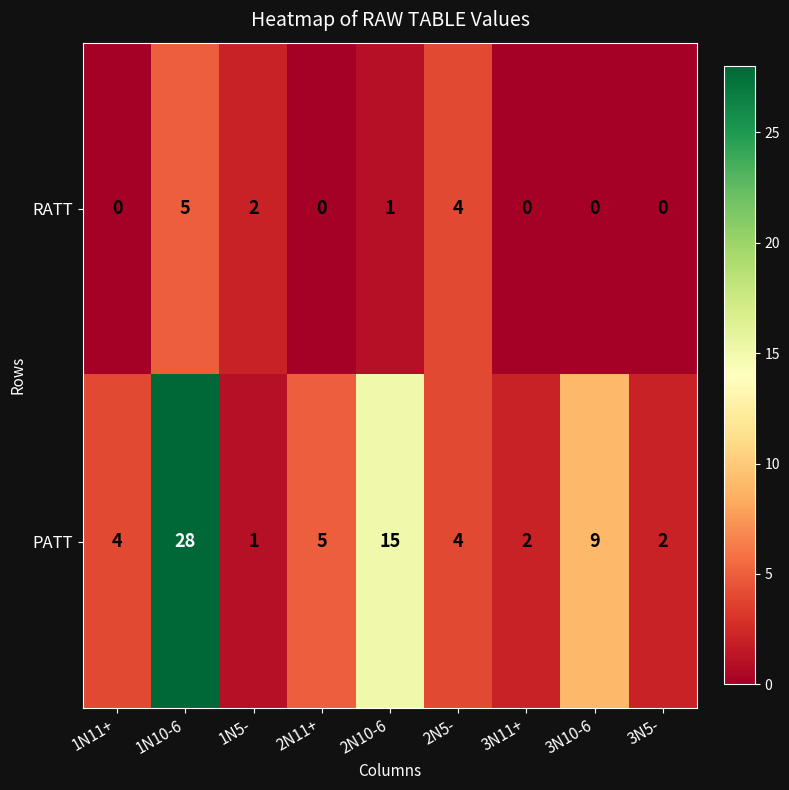

Between 1N11+ and 3N10-6, which series saw the biggest shift?

PATT